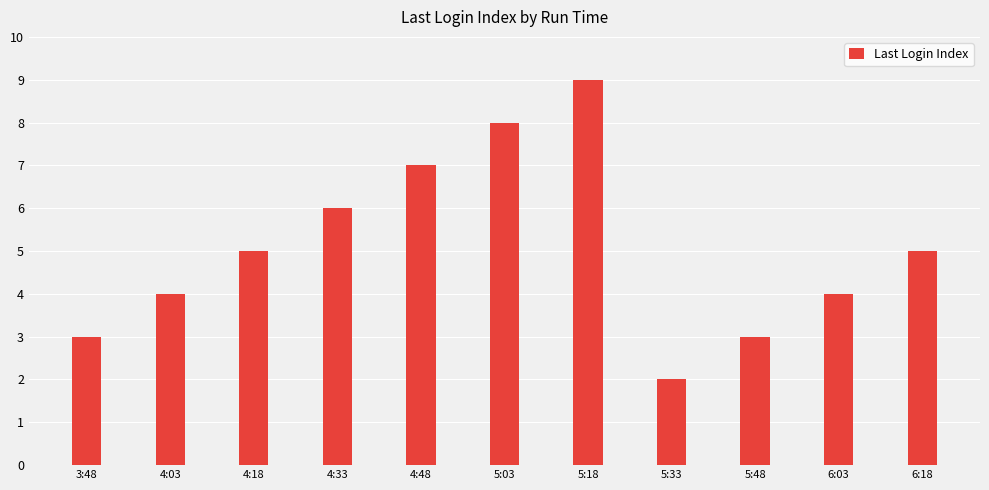

What is the maximum value shown in the chart?

9